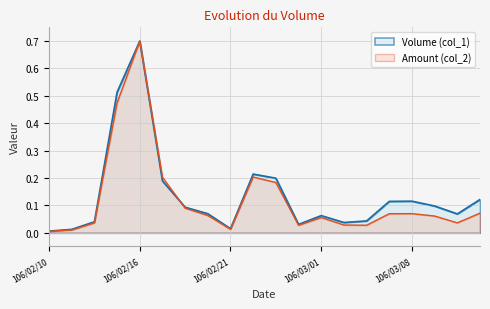

Which series has the widest spread of values?

Amount (col_2)